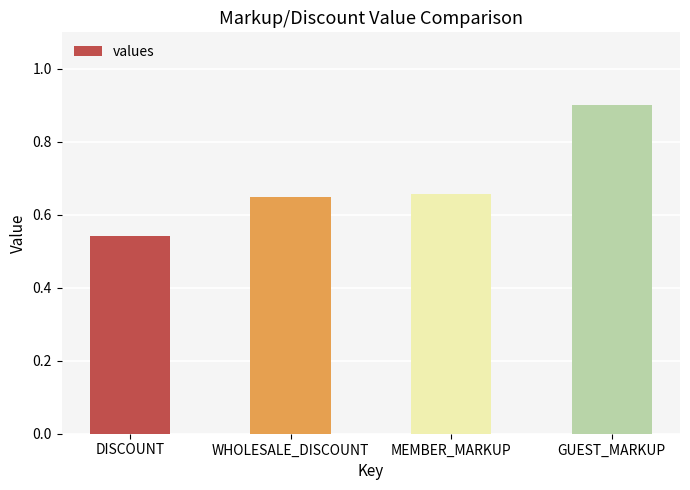

Does the chart contain any negative values?

No